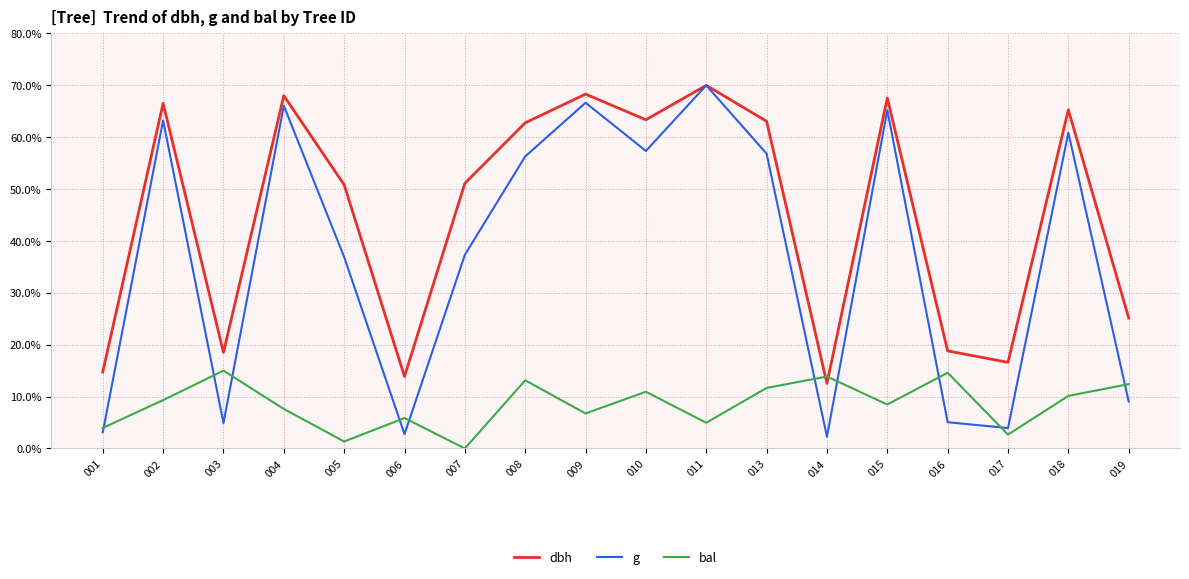

At 002, list the series in order from largest to smallest.

dbh, g, bal